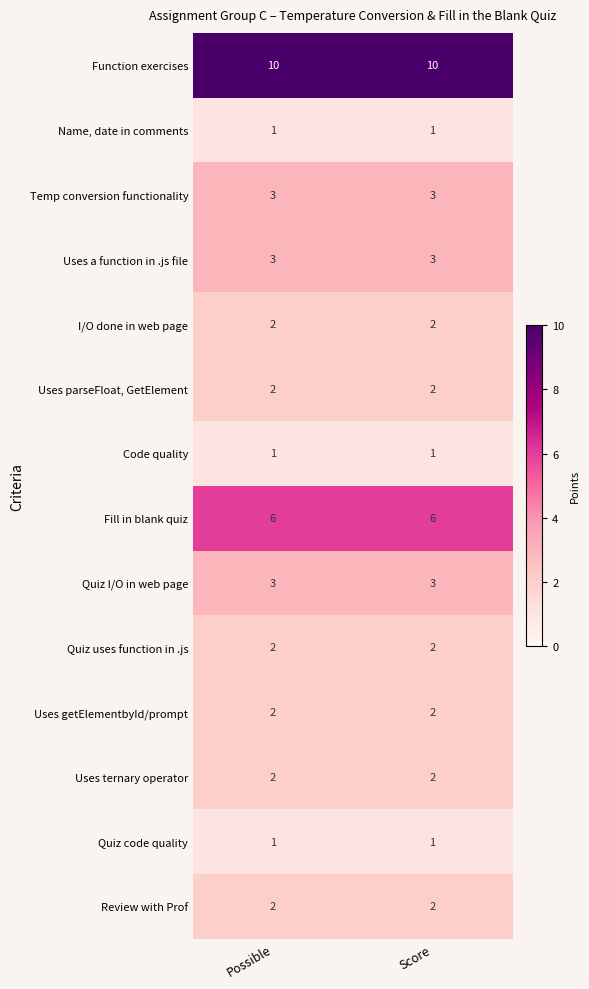

What is the difference between the highest and lowest values at Score?

9